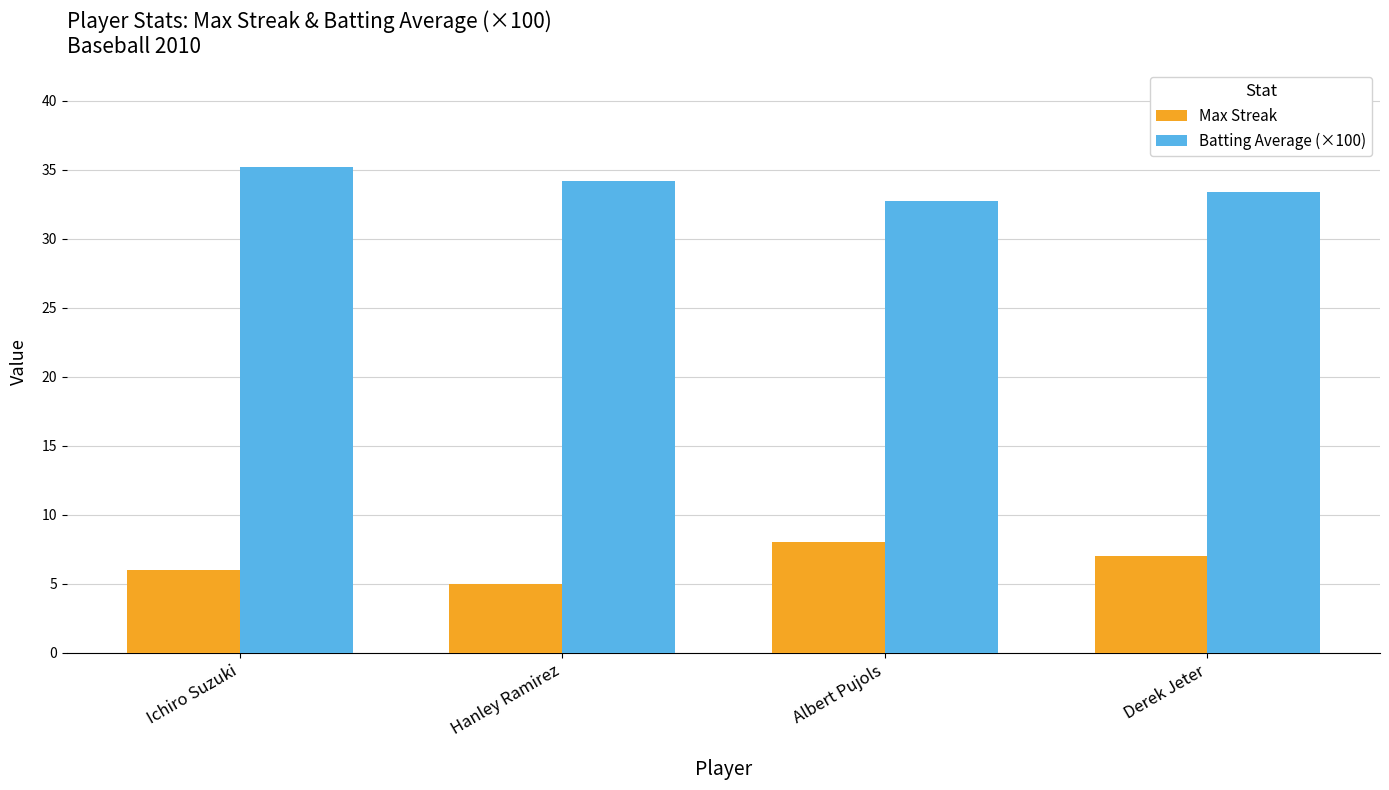

Rank the series by their maximum value, from highest to lowest.

Batting Average (×100), Max Streak